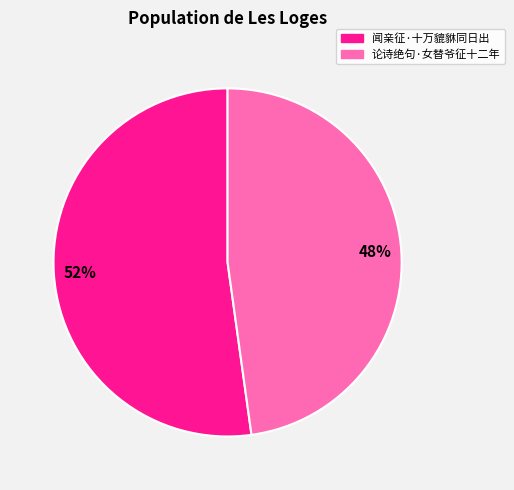

Is there any slice that represents more than half of the pie?

Yes